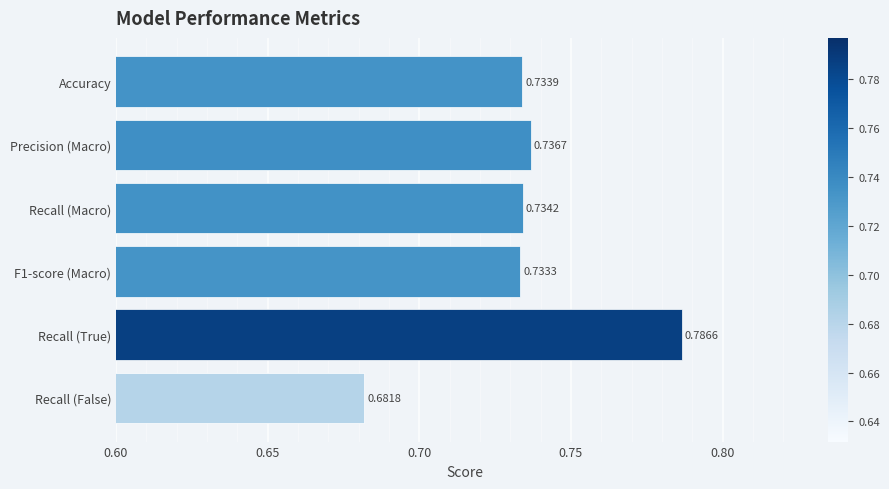

Which has a higher value, Recall (True) or Precision (Macro)?

Recall (True)